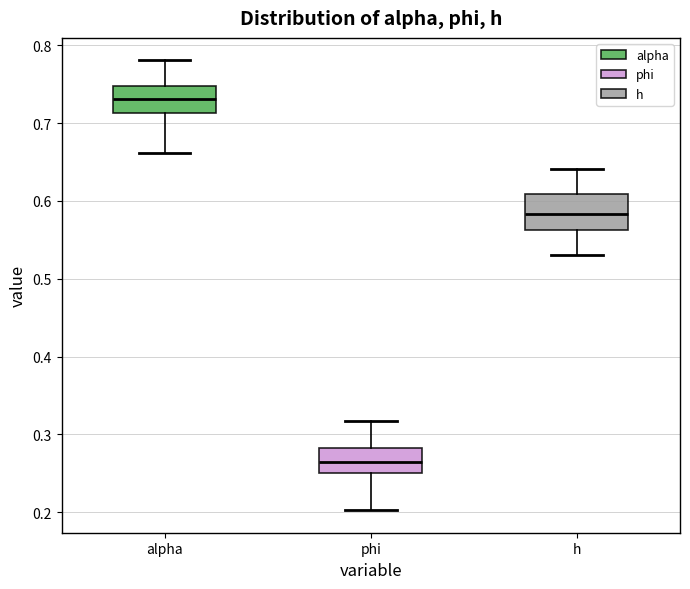

Where does the upper whisker of the box for h end on the y-axis? The values are not printed on the chart, so give them approximately, as read against the axis.

0.64